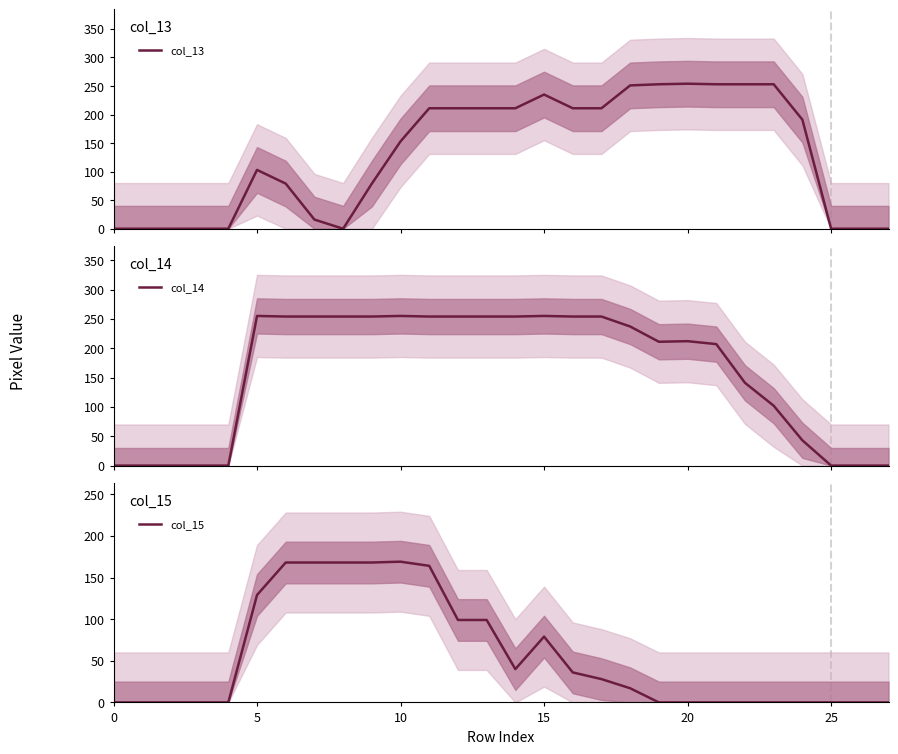

How many lines are shown in the chart?

3